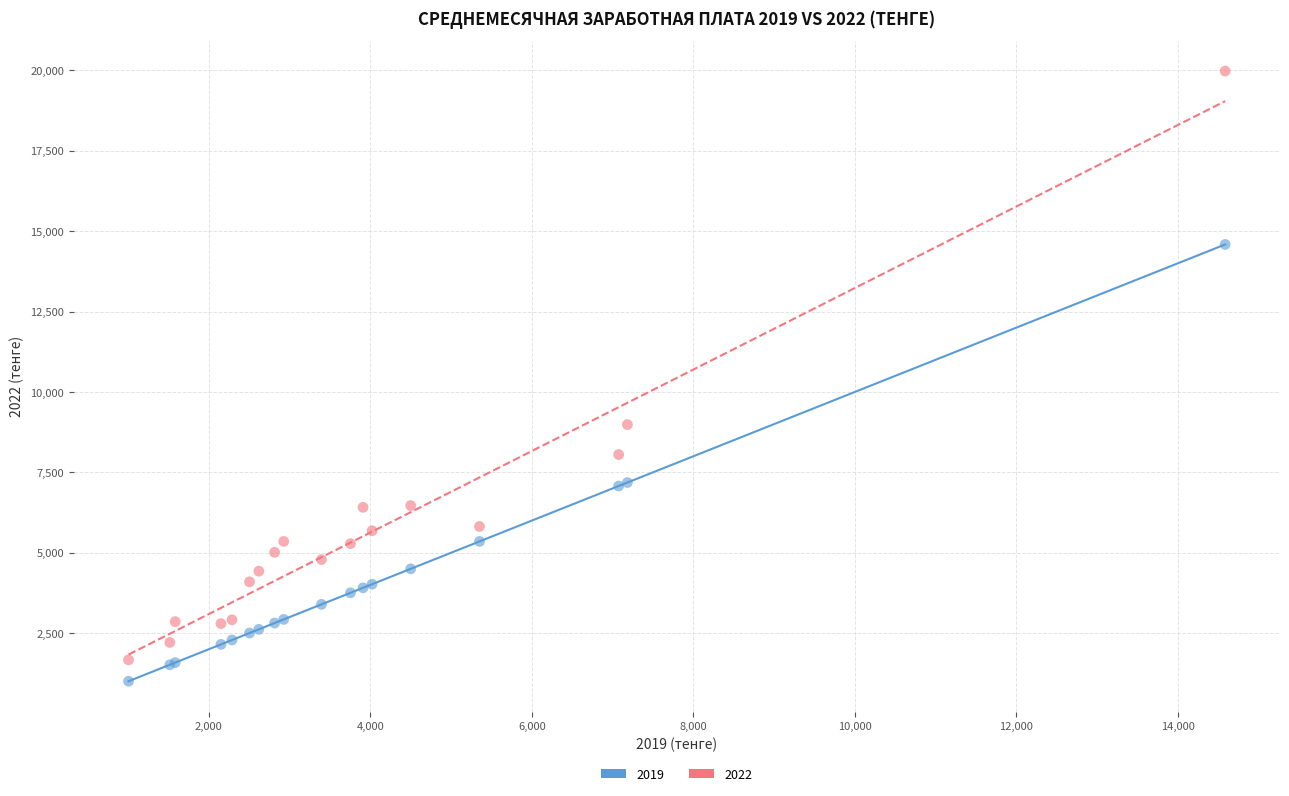

Which series reaches the maximum Y coordinate?

2022